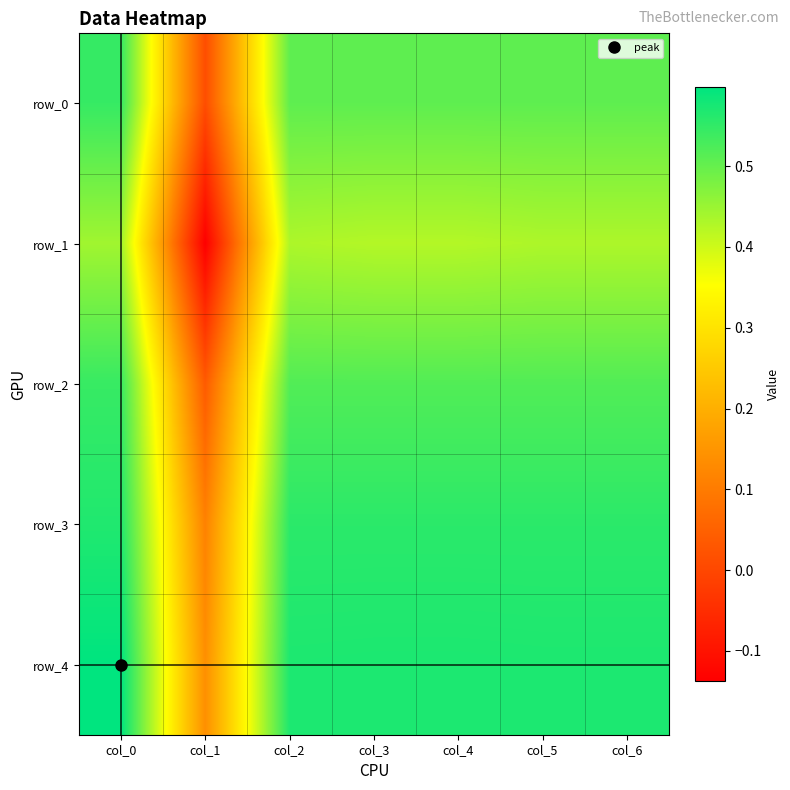

What is the spread (max minus min) of values at col_5?

0.1